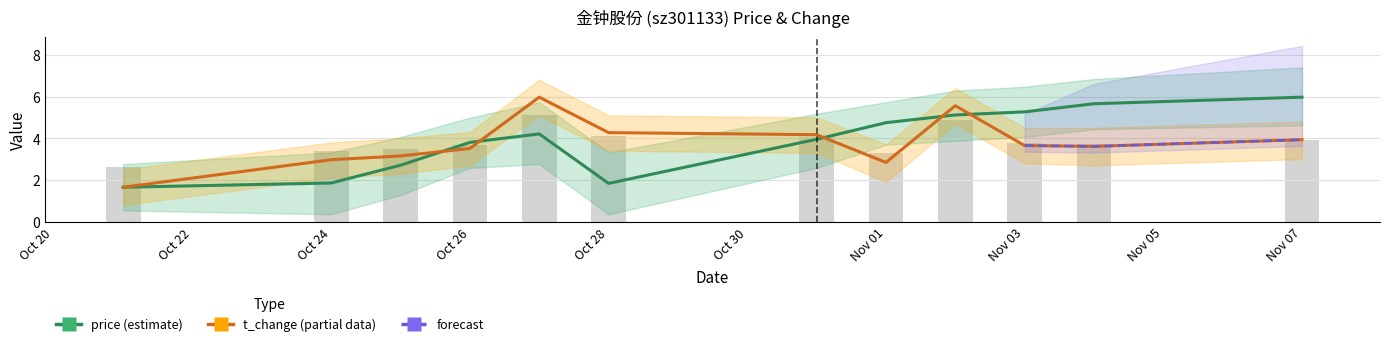

List the series in order of their overall mean, highest first.

price, t_change